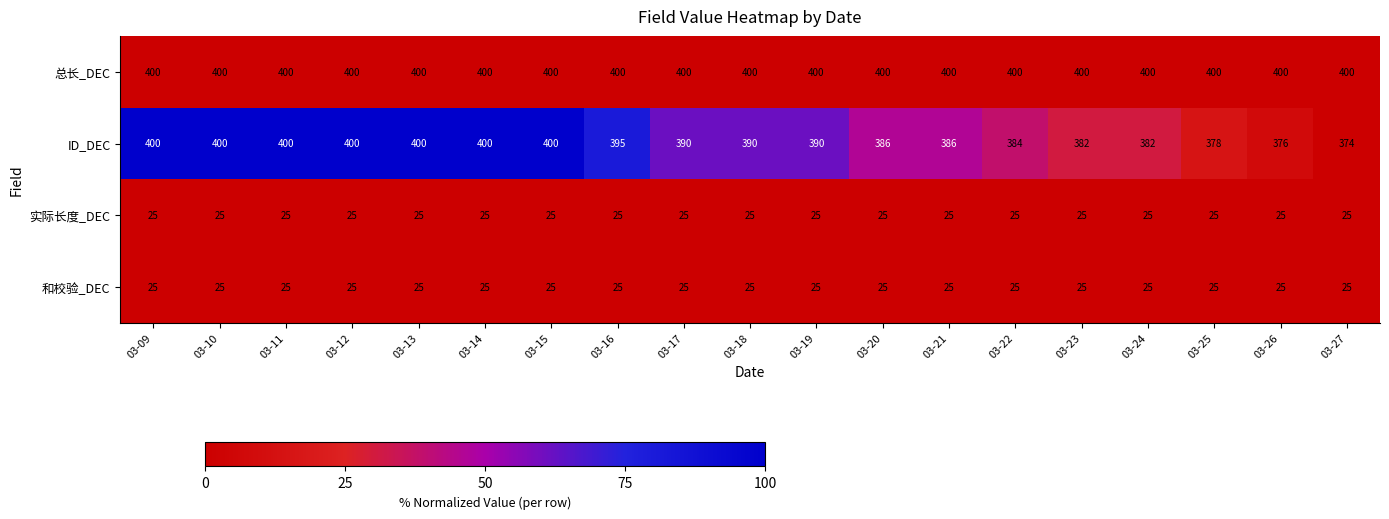

How many series are shown in this chart?

4